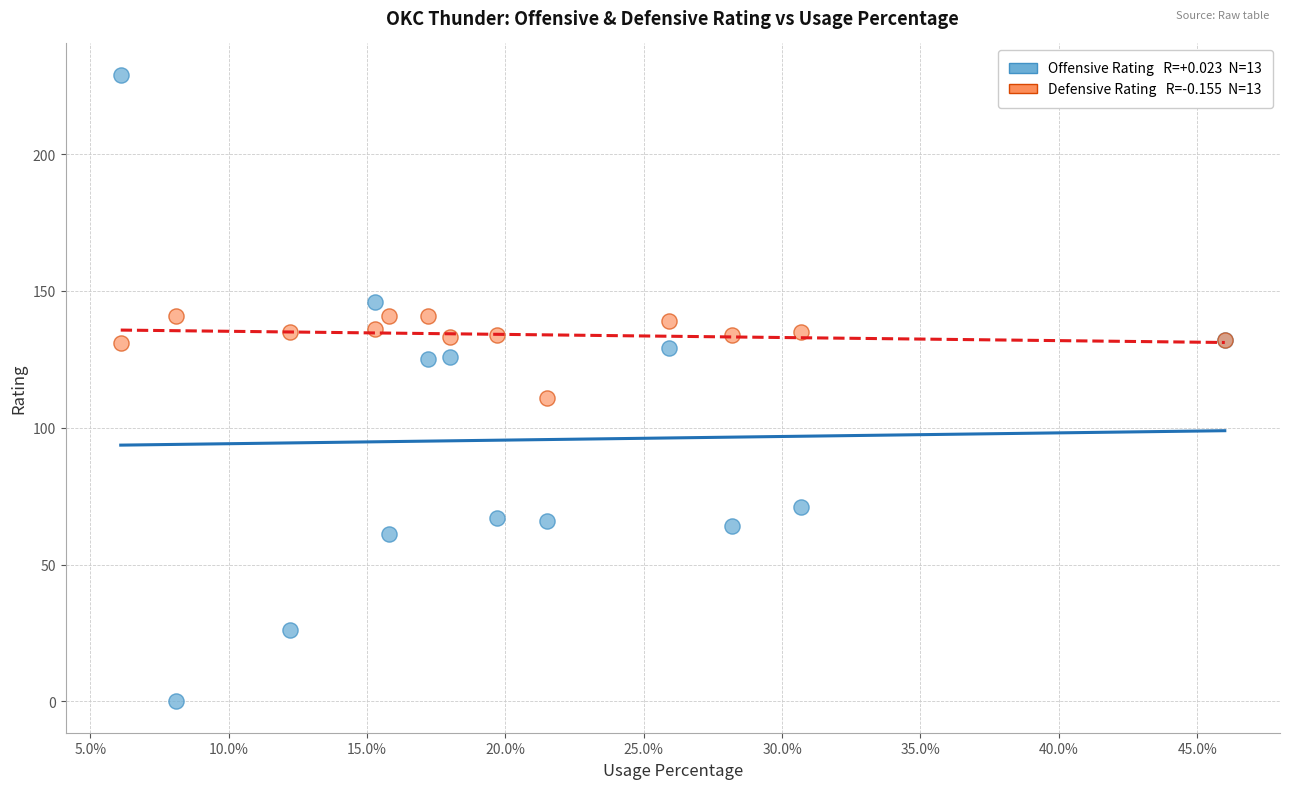

Across all series, what Y value is closest to 114?

111